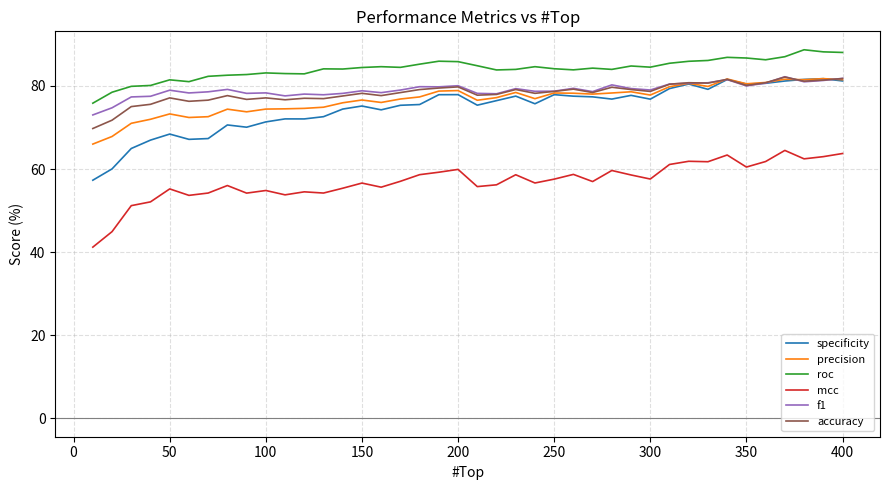

Which series has the largest total across all categories?

roc